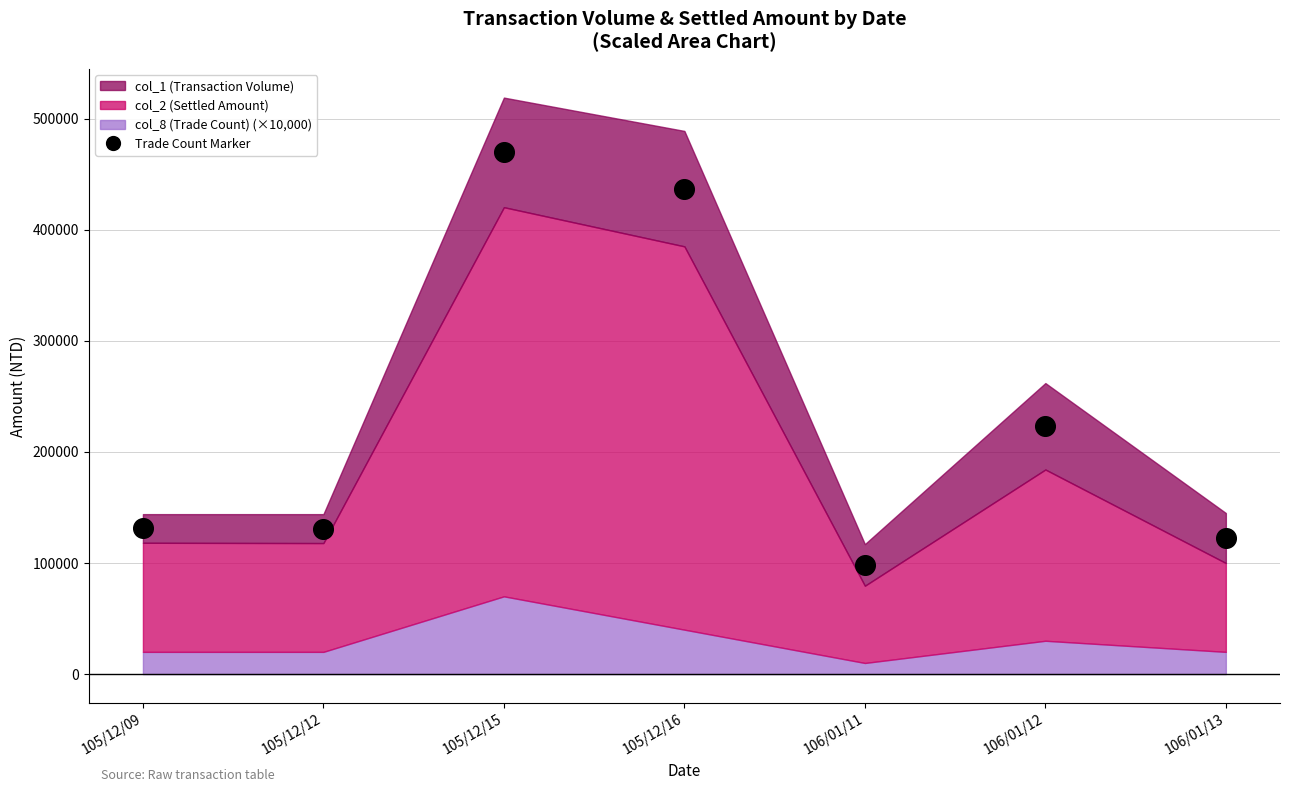

What is the range of Y values (max minus min)?

371395